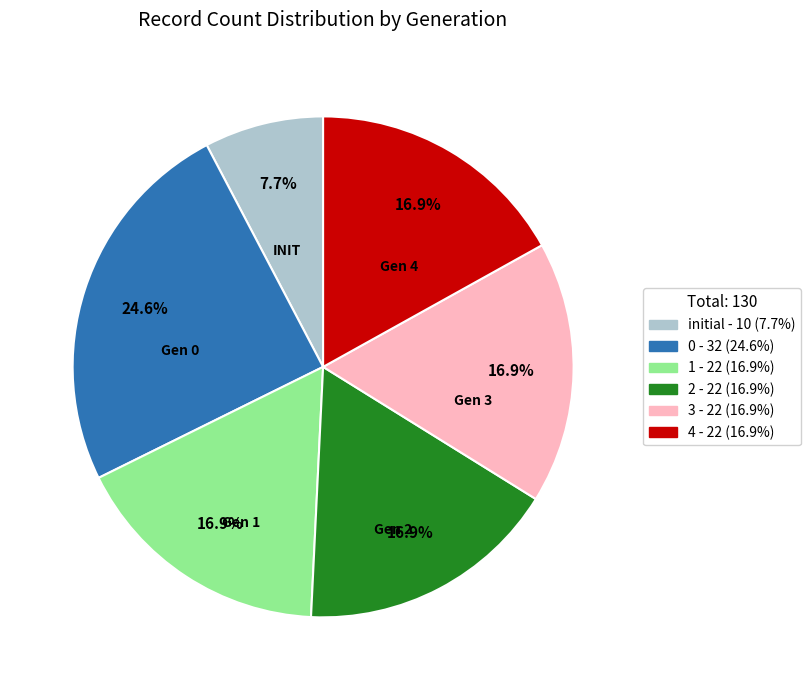

What percentage is the 4 slice, to the nearest percent?

17%